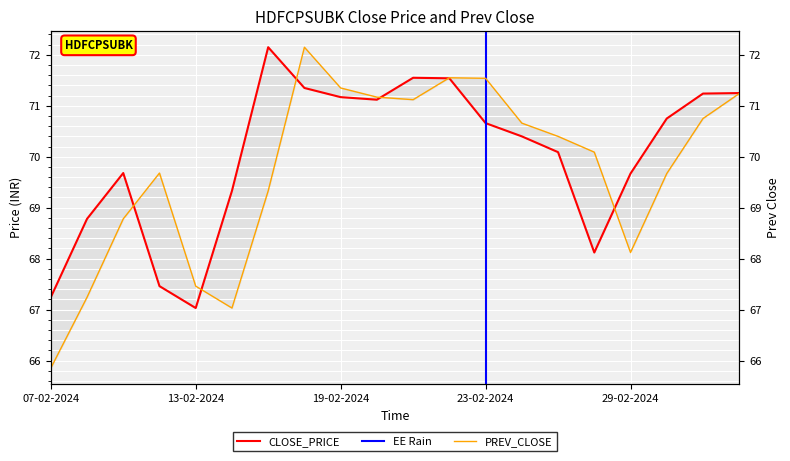

At how many categories does at least one series exceed 67?

20